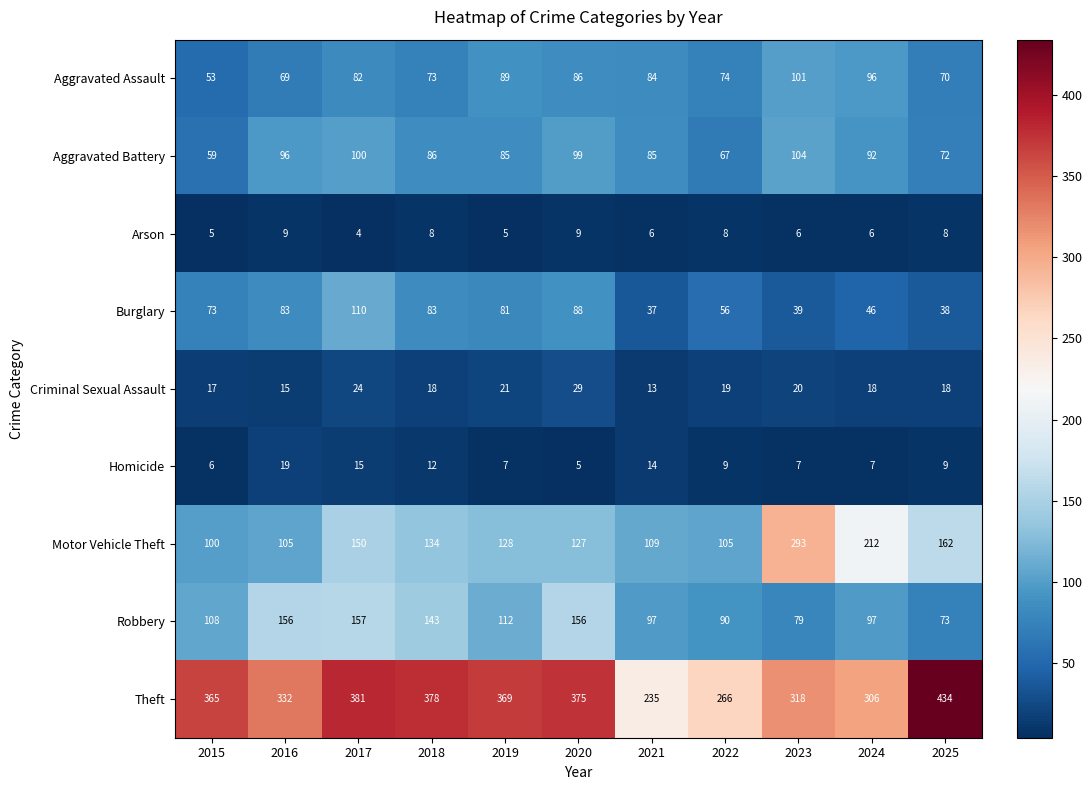

The value of Theft at 2017 is 381. True or false?

True